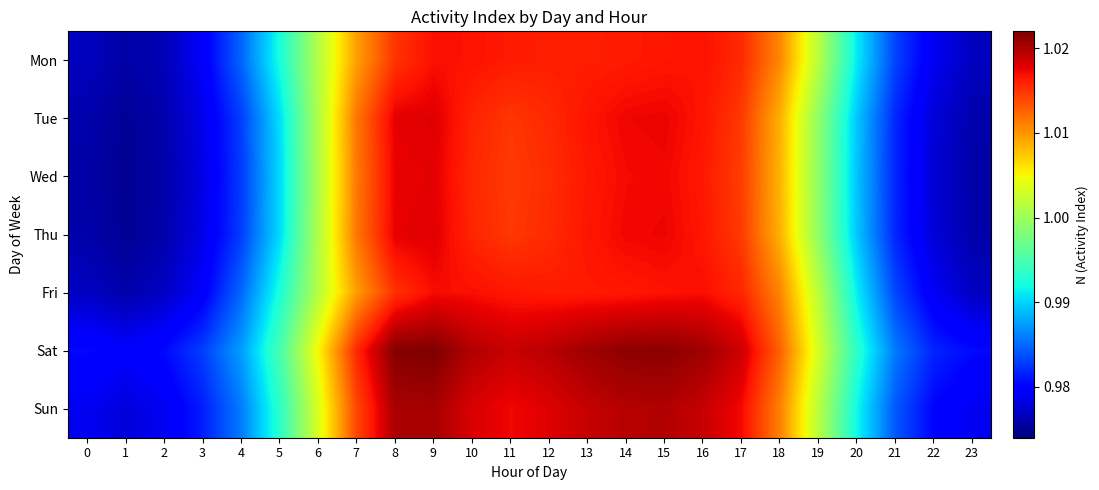

Reading left to right, what are all the values shown in this chart?

Mon: 0=1.0	1=1.0	2=1.0	3=1.0	4=1.0	5=1.0	6=1.0	7=1.0	8=1.0	9=1.0	10=1.0	11=1.0	12=1.0	13=1.0	14=1.0	15=1.0	16=1.0	17=1.0	18=1.0	19=1.0	20=1.0	21=1.0	22=1.0	23=1.0
Tue: 0=1.0	1=1.0	2=1.0	3=1.0	4=1.0	5=1.0	6=1.0	7=1.0	8=1.0	9=1.0	10=1.0	11=1.0	12=1.0	13=1.0	14=1.0	15=1.0	16=1.0	17=1.0	18=1.0	19=1.0	20=1.0	21=1.0	22=1.0	23=1.0
Wed: 0=1.0	1=1.0	2=1.0	3=1.0	4=1.0	5=1.0	6=1.0	7=1.0	8=1.0	9=1.0	10=1.0	11=1.0	12=1.0	13=1.0	14=1.0	15=1.0	16=1.0	17=1.0	18=1.0	19=1.0	20=1.0	21=1.0	22=1.0	23=1.0
Thu: 0=1.0	1=1.0	2=1.0	3=1.0	4=1.0	5=1.0	6=1.0	7=1.0	8=1.0	9=1.0	10=1.0	11=1.0	12=1.0	13=1.0	14=1.0	15=1.0	16=1.0	17=1.0	18=1.0	19=1.0	20=1.0	21=1.0	22=1.0	23=1.0
Fri: 0=1.0	1=1.0	2=1.0	3=1.0	4=1.0	5=1.0	6=1.0	7=1.0	8=1.0	9=1.0	10=1.0	11=1.0	12=1.0	13=1.0	14=1.0	15=1.0	16=1.0	17=1.0	18=1.0	19=1.0	20=1.0	21=1.0	22=1.0	23=1.0
Sat: 0=1.0	1=1.0	2=1.0	3=1.0	4=1.0	5=1.0	6=1.0	7=1.0	8=1.0	9=1.0	10=1.0	11=1.0	12=1.0	13=1.0	14=1.0	15=1.0	16=1.0	17=1.0	18=1.0	19=1.0	20=1.0	21=1.0	22=1.0	23=1.0
Sun: 0=1.0	1=1.0	2=1.0	3=1.0	4=1.0	5=1.0	6=1.0	7=1.0	8=1.0	9=1.0	10=1.0	11=1.0	12=1.0	13=1.0	14=1.0	15=1.0	16=1.0	17=1.0	18=1.0	19=1.0	20=1.0	21=1.0	22=1.0	23=1.0